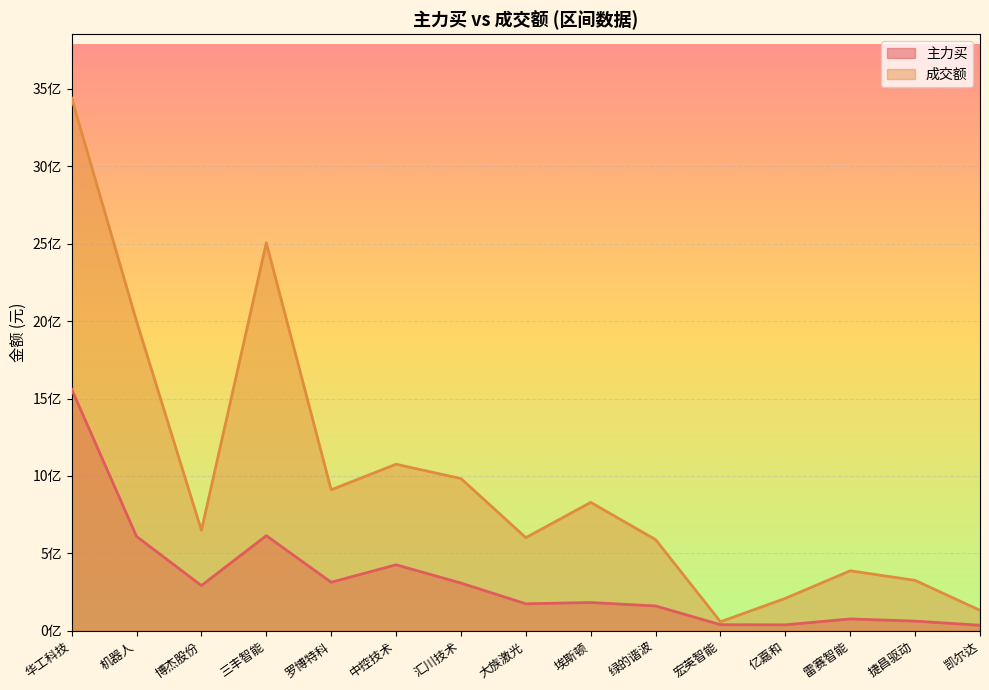

At 罗博特科, list the series in order from smallest to largest.

主力买, 成交额